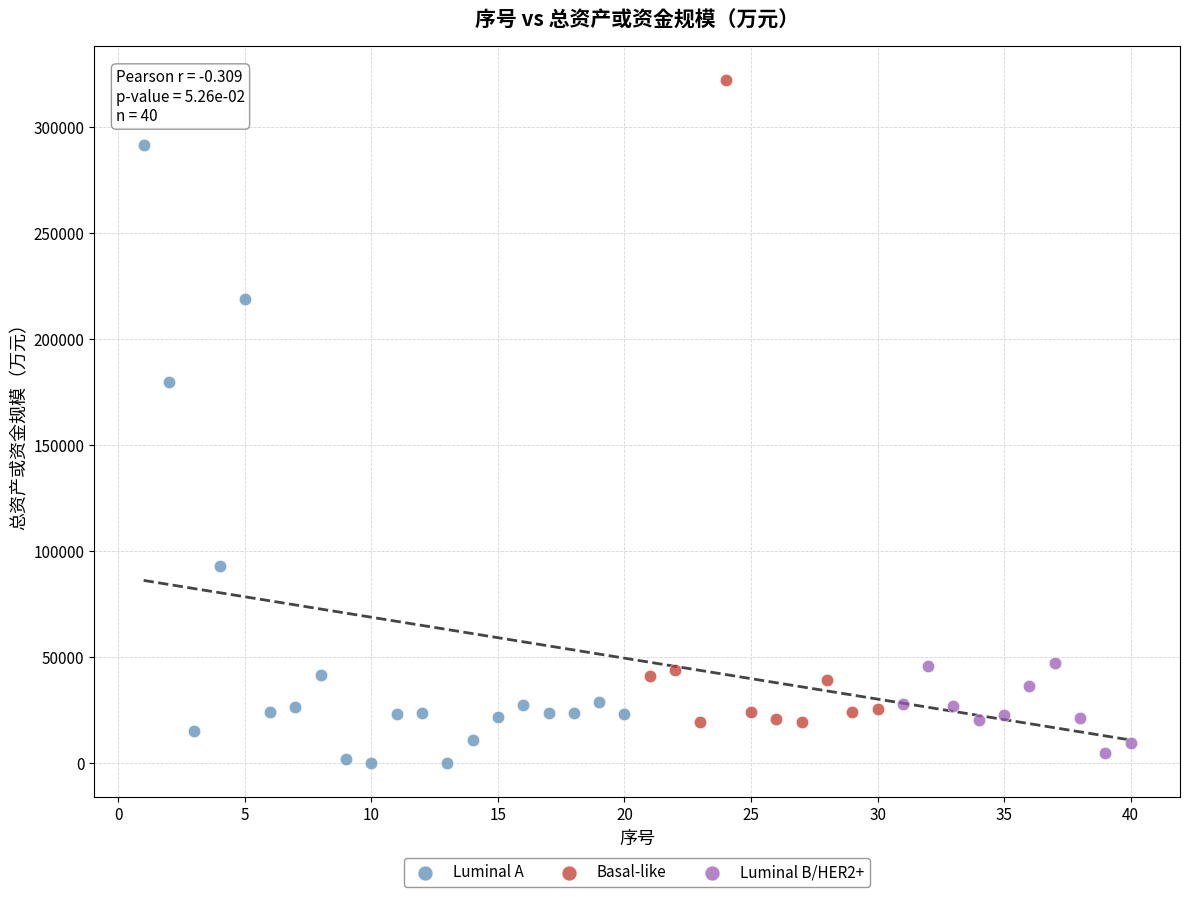

What are all the series names shown in the legend?

Luminal A, Basal-like, Luminal B/HER2+